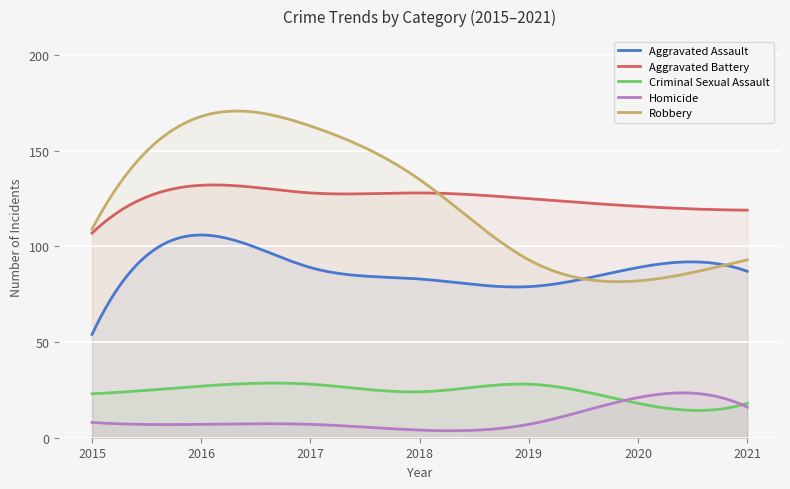

Which series has the largest total across all categories?

Aggravated Battery